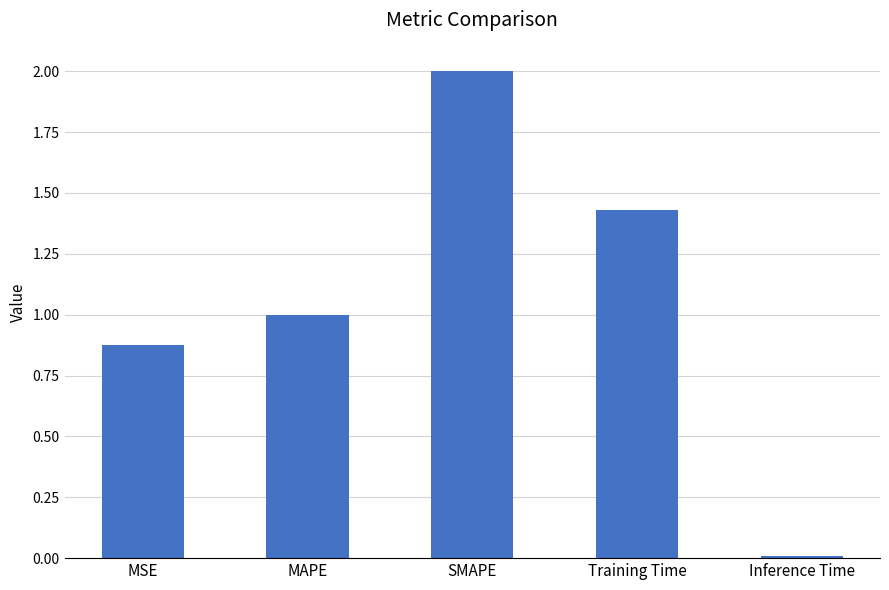

True or false: the data shows 1.5 at MSE.

False